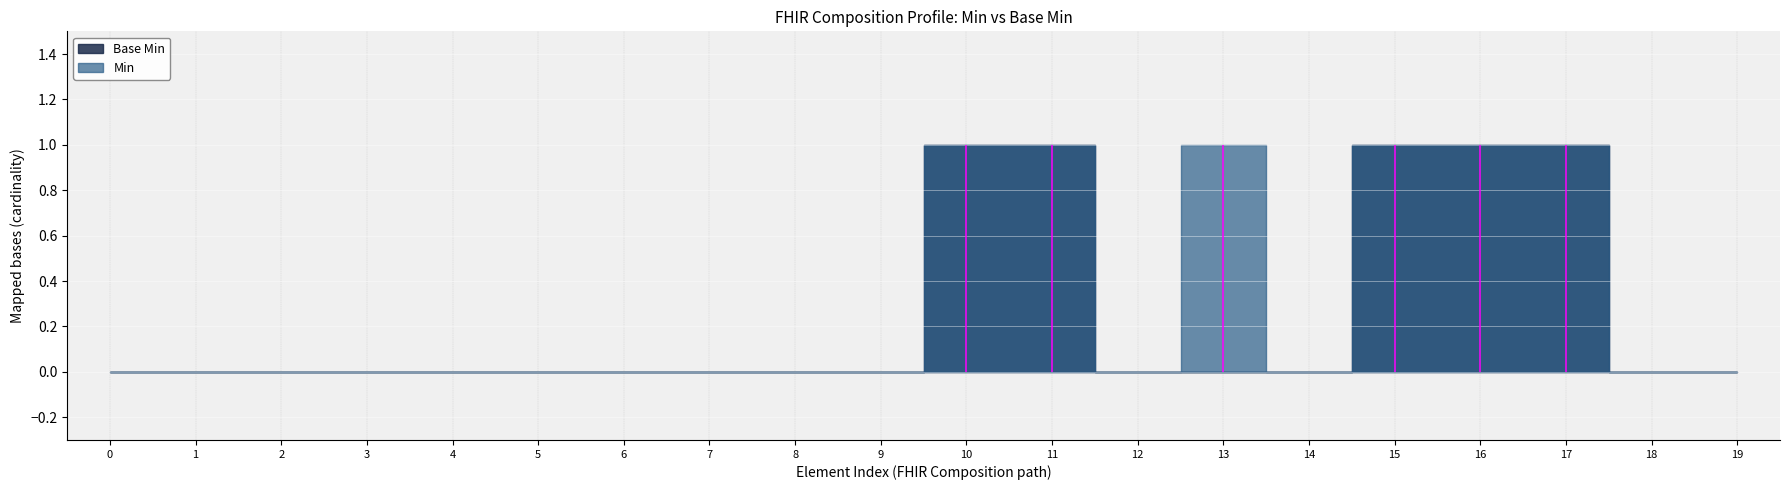

What is the difference between the Base Min values at Composition.category and Composition.date?

1